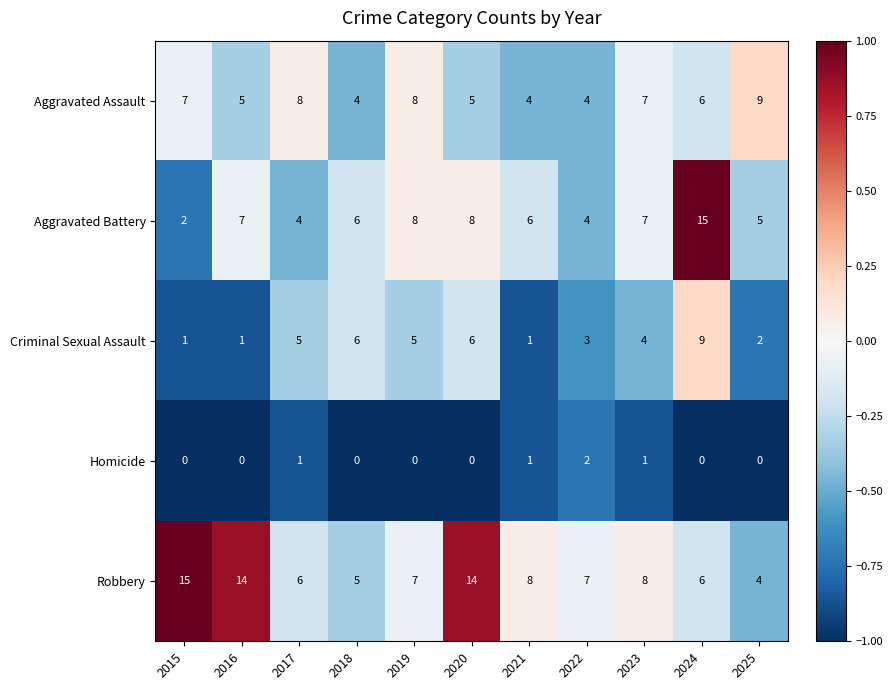

Is the value of Homicide at 2018 greater than the value of Robbery at 2025?

No